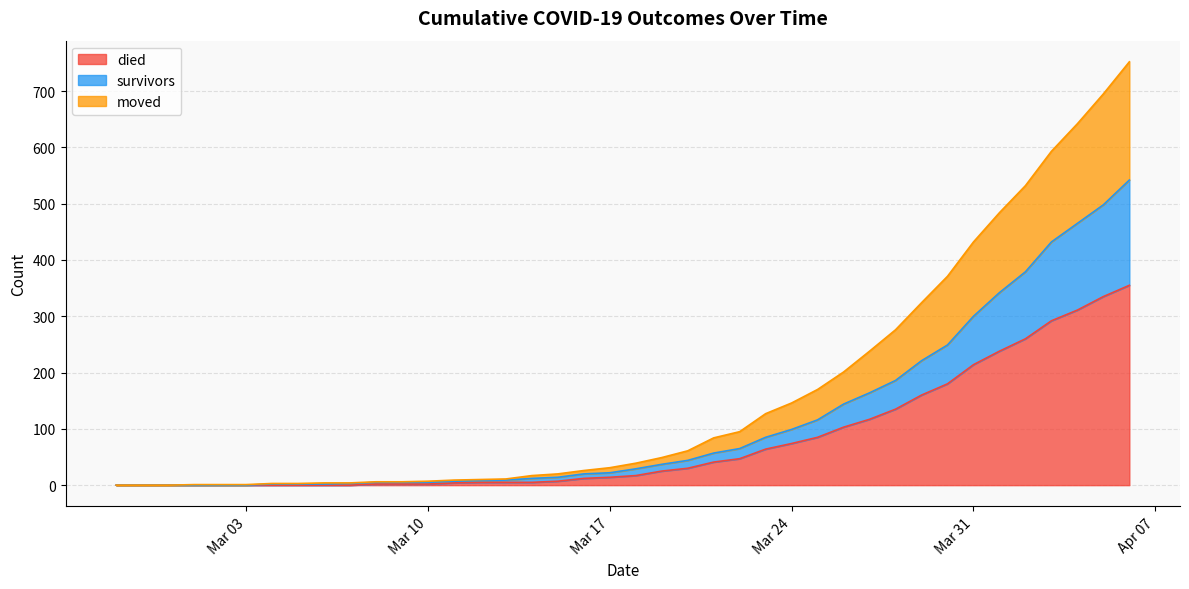

At which category is the sum across all series the highest?

2020-04-06